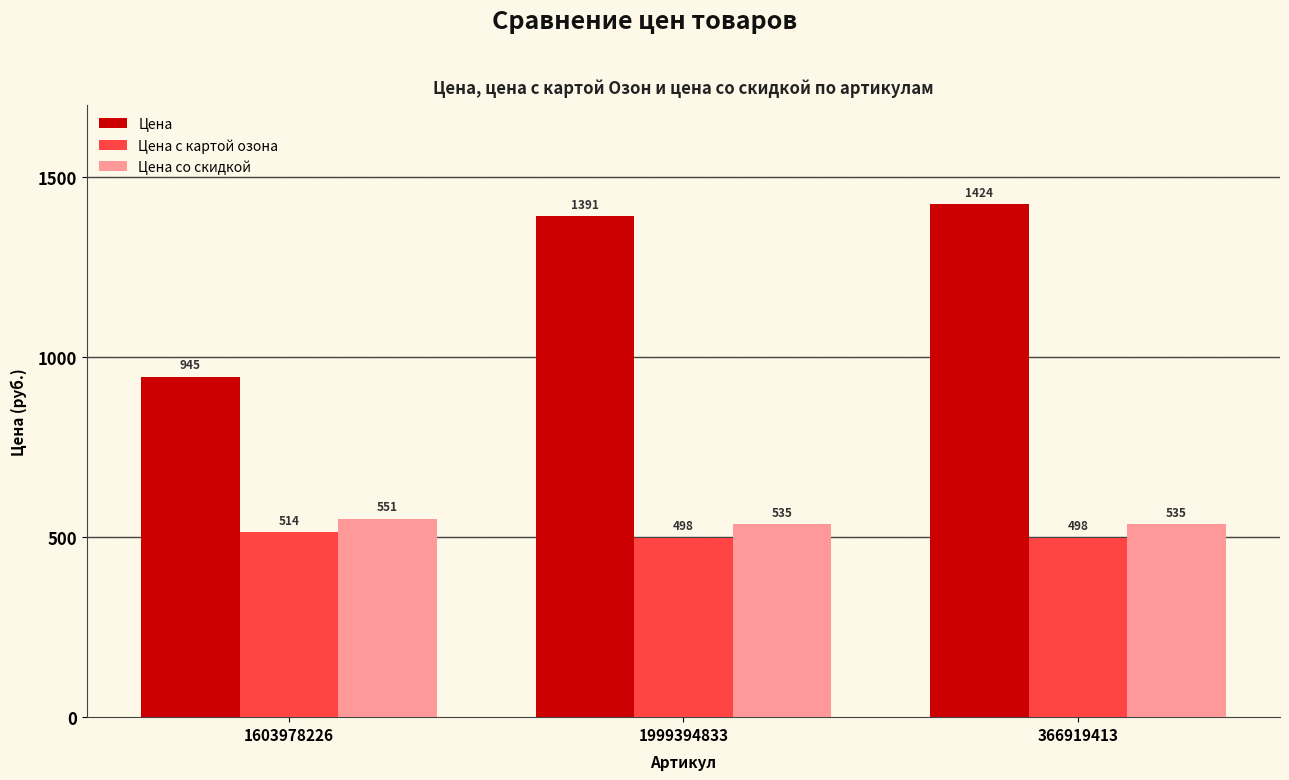

True or false: Цена has a value of 2428 at 366919413.

False